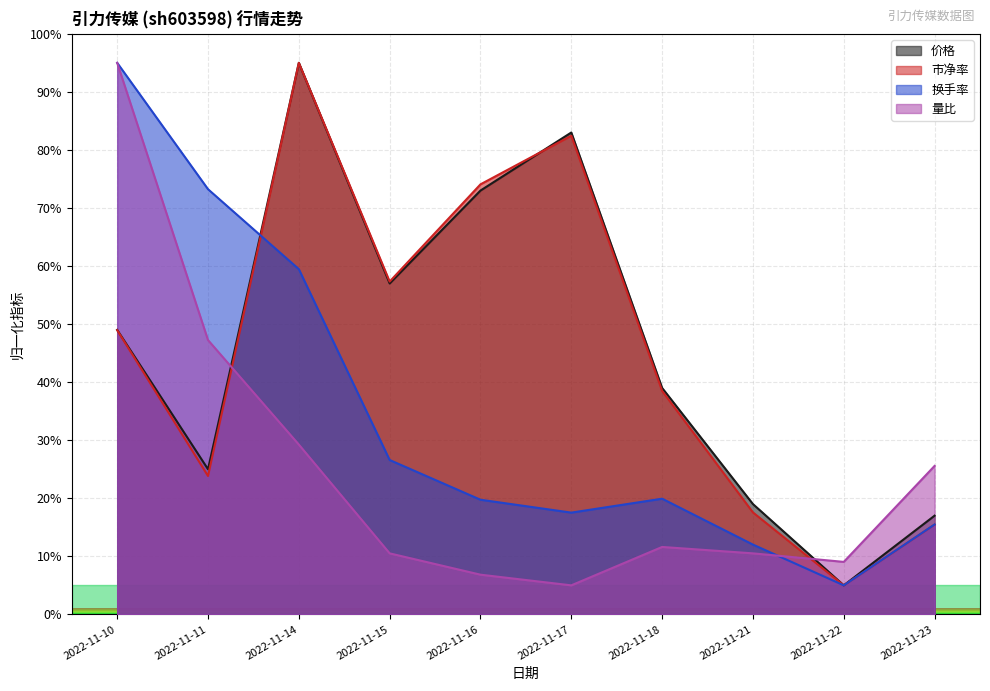

Which series changed the most between 2022-11-17 and 2022-11-22?

价格